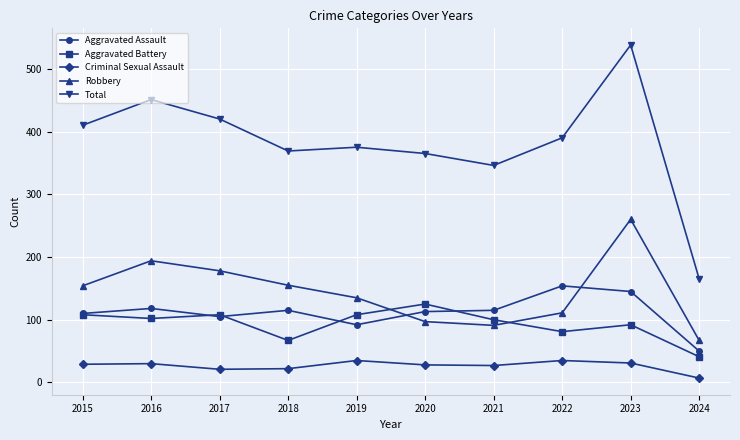

What is the total value across all series at 2016?

895